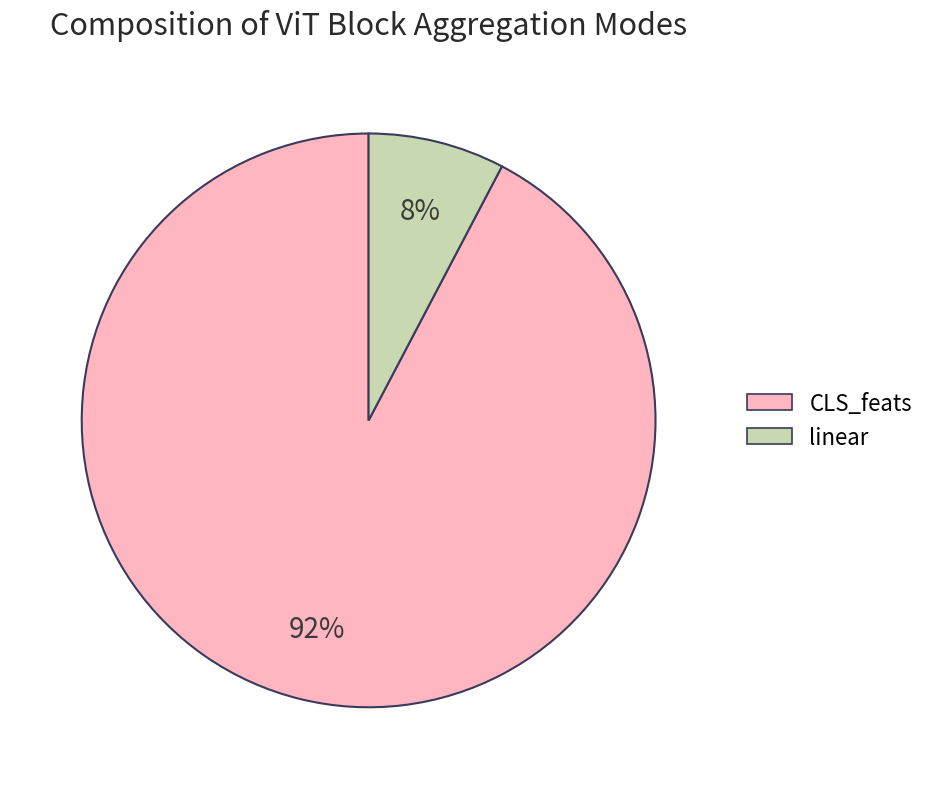

Which category has the smallest portion of the pie?

linear